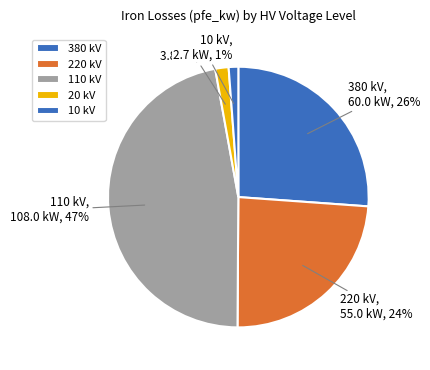

Which slice is the largest?

110 kV